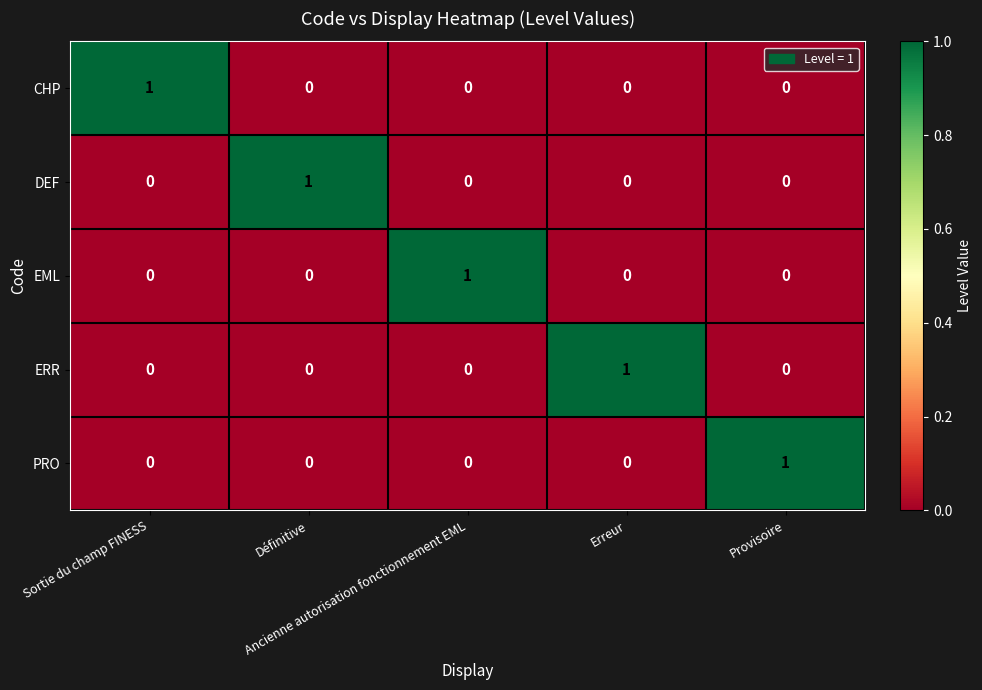

Count the EML values in the range 0 to 1.

5